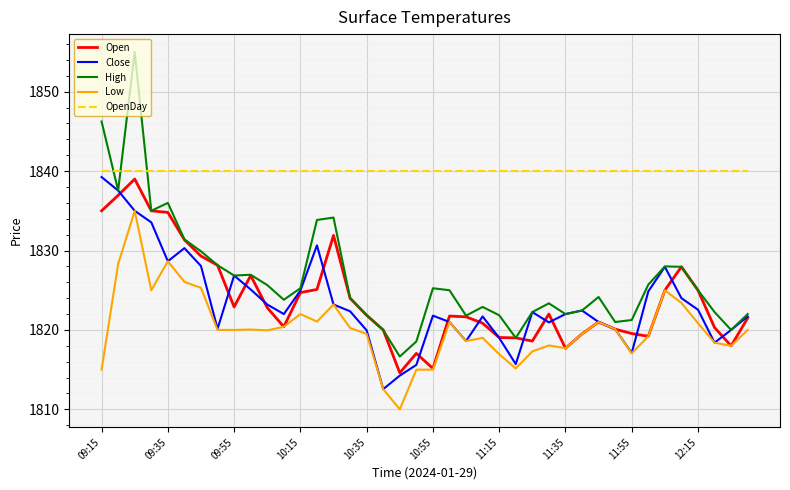

Which series has the largest range (max minus min)?

High